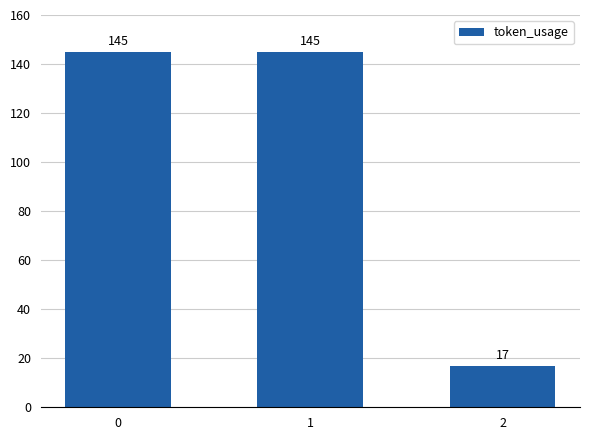

What value does the data have at 0?

145